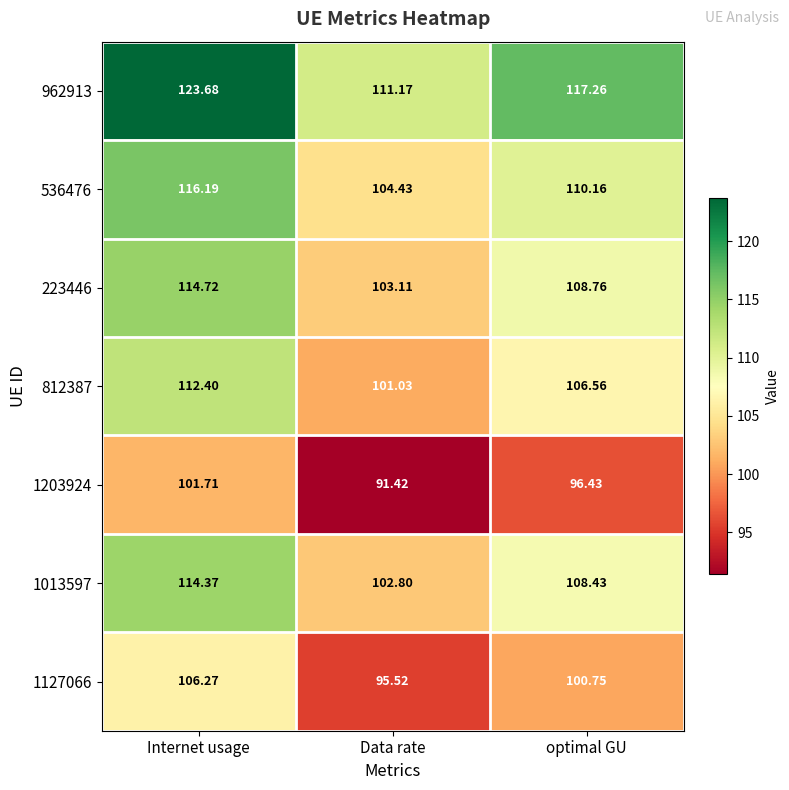

At how many categories does at least one series exceed 109?

3